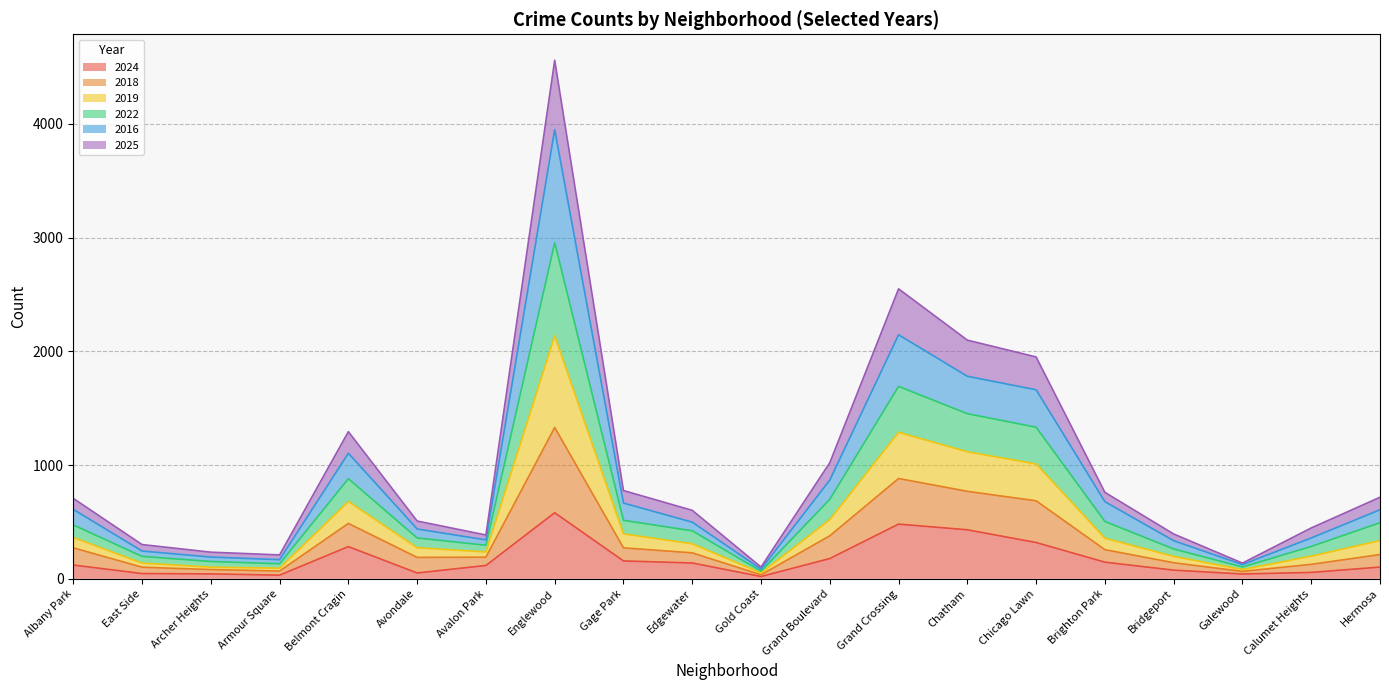

At which category is the sum across all series the highest?

Englewood